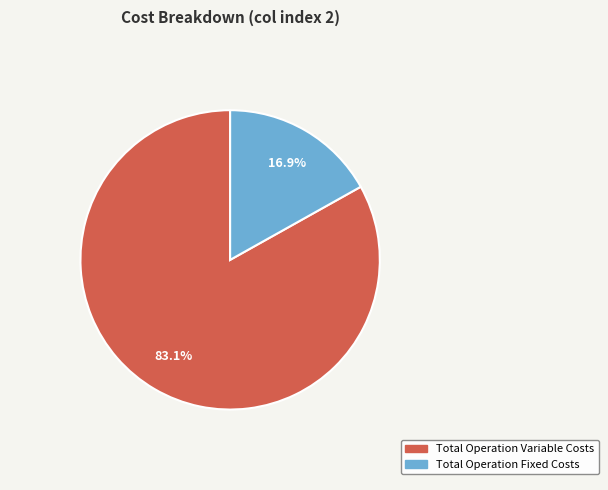

How many segments does this pie chart have?

2